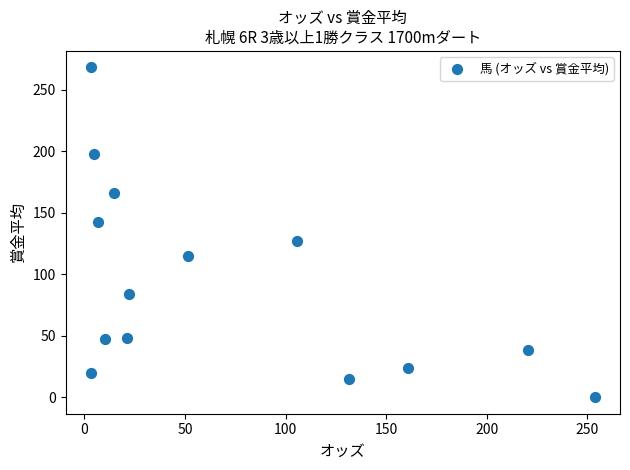

What is the range of Y values (max minus min)?

268